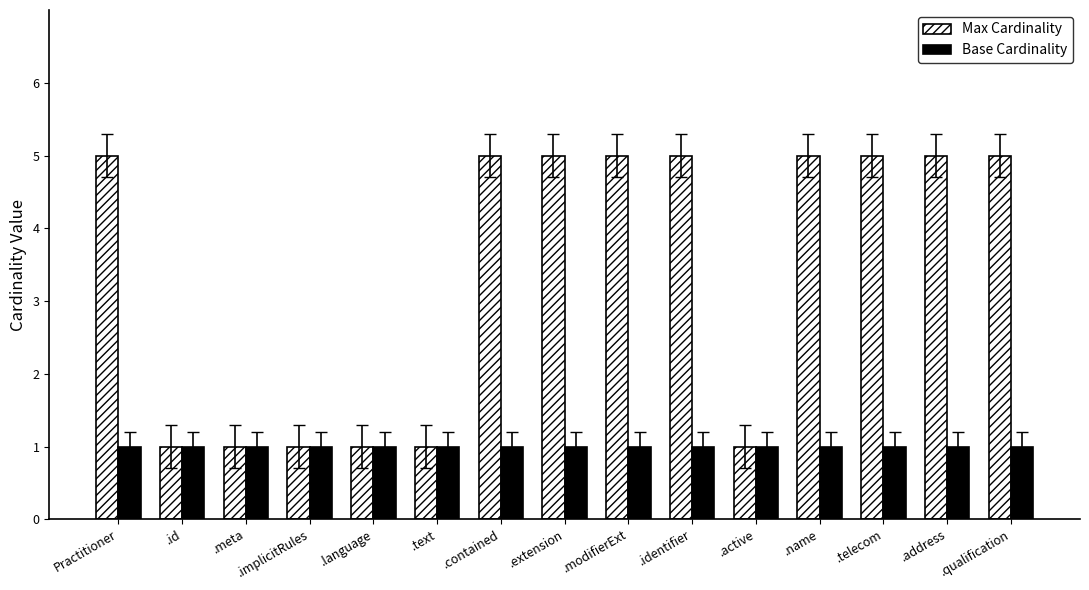

List the series in order of their peak value, lowest first.

Base Cardinality, Max Cardinality